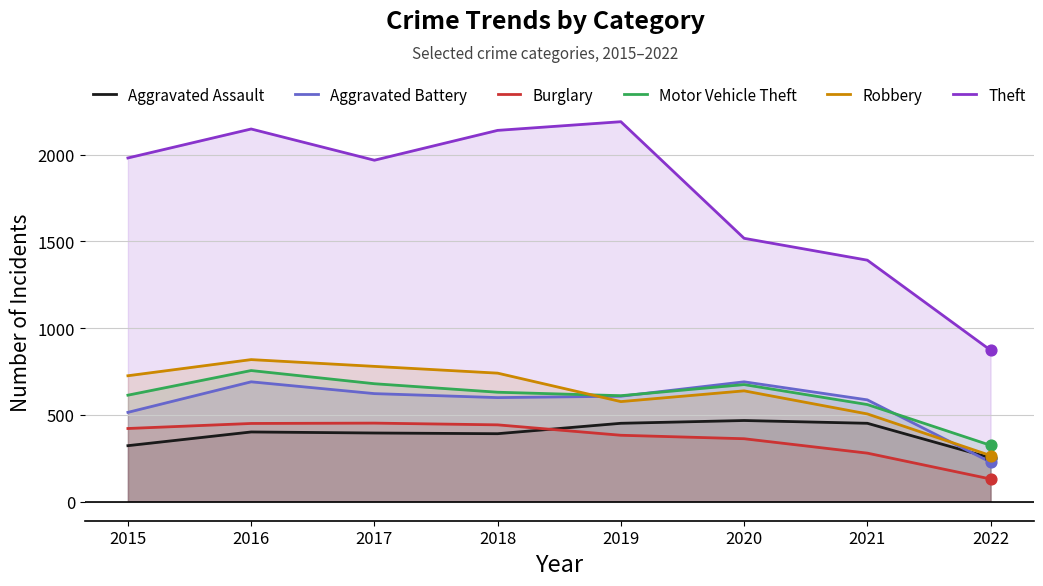

What is the total value across all series at 2018?

4947